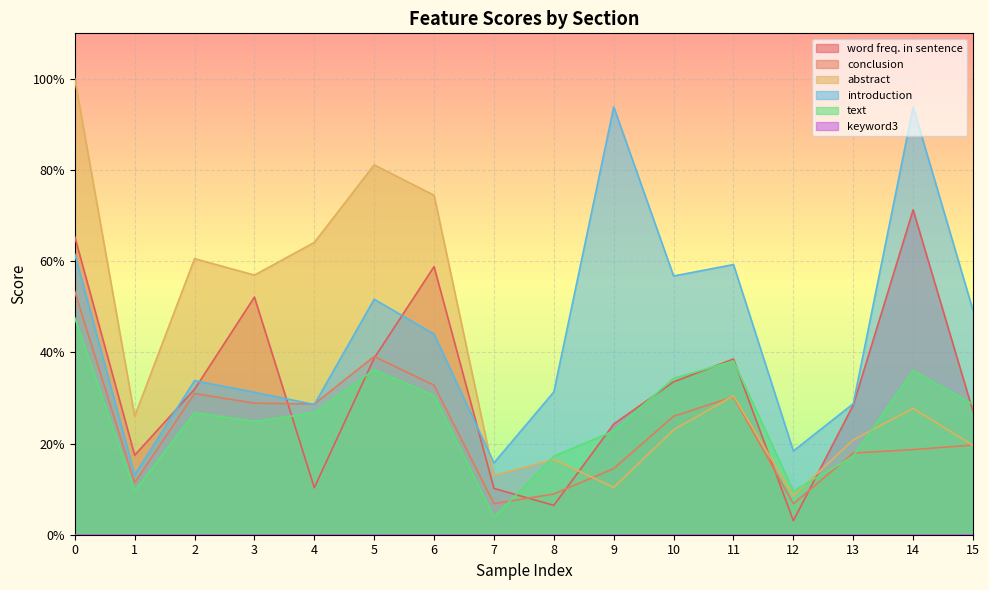

True or false: introduction and text intersect in this chart.

False